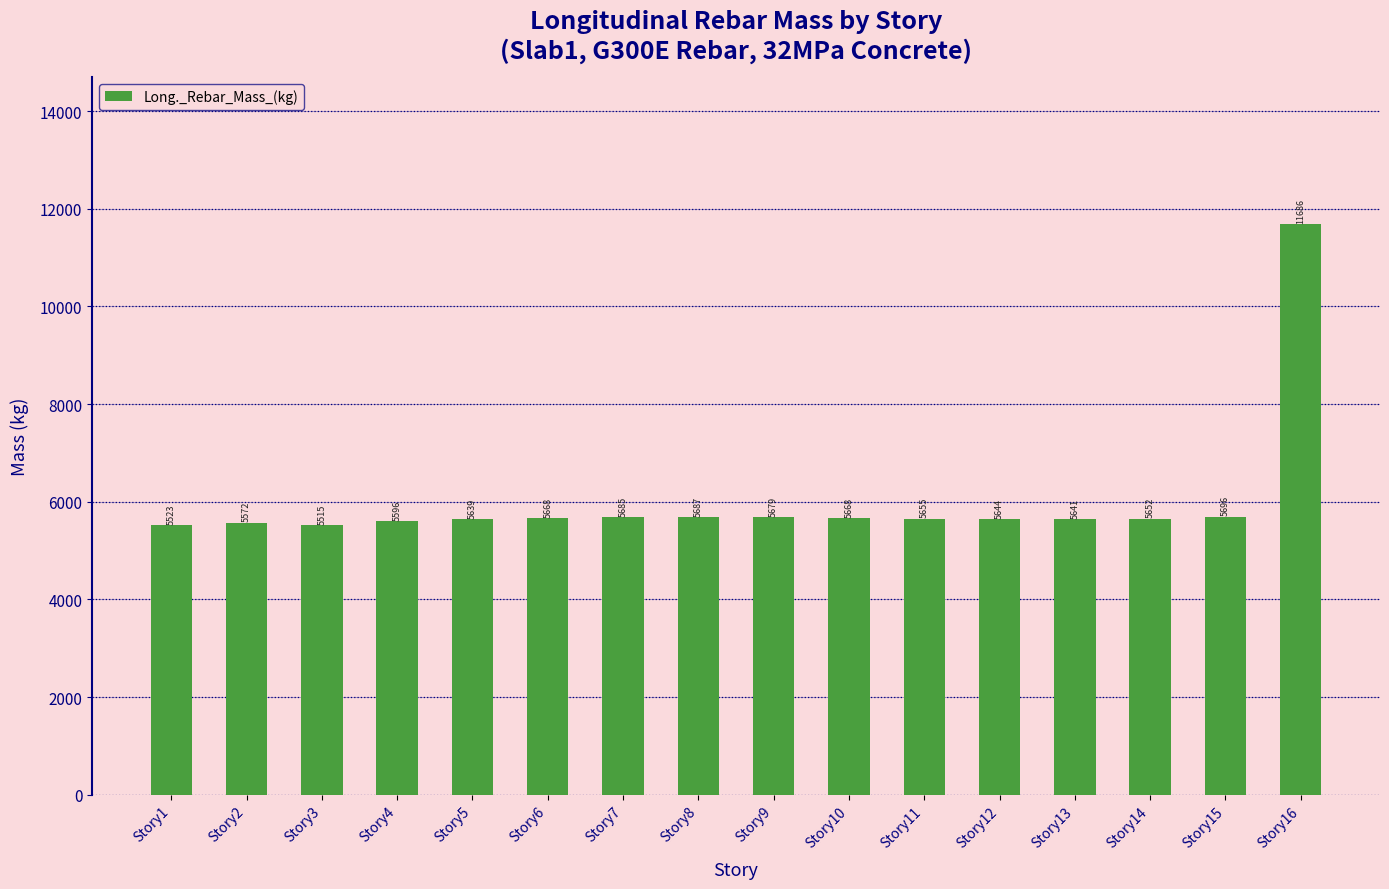

Which has a higher value, Story12 or Story6?

Story6